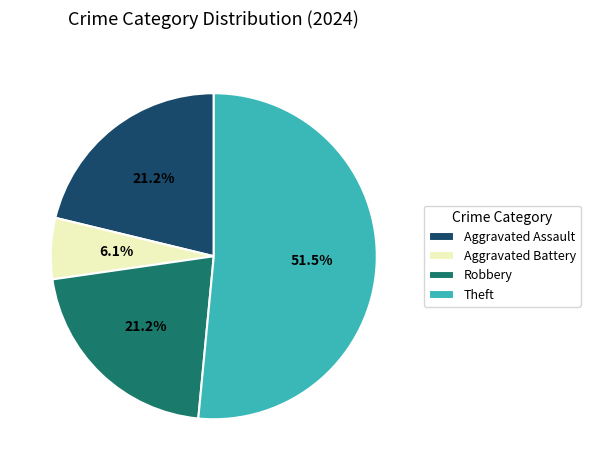

To the nearest percent, what percentage of the pie is Aggravated Assault?

21%